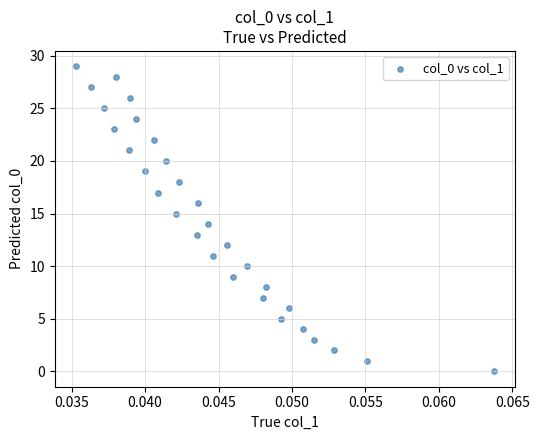

What is the range of Y values (max minus min)?

29